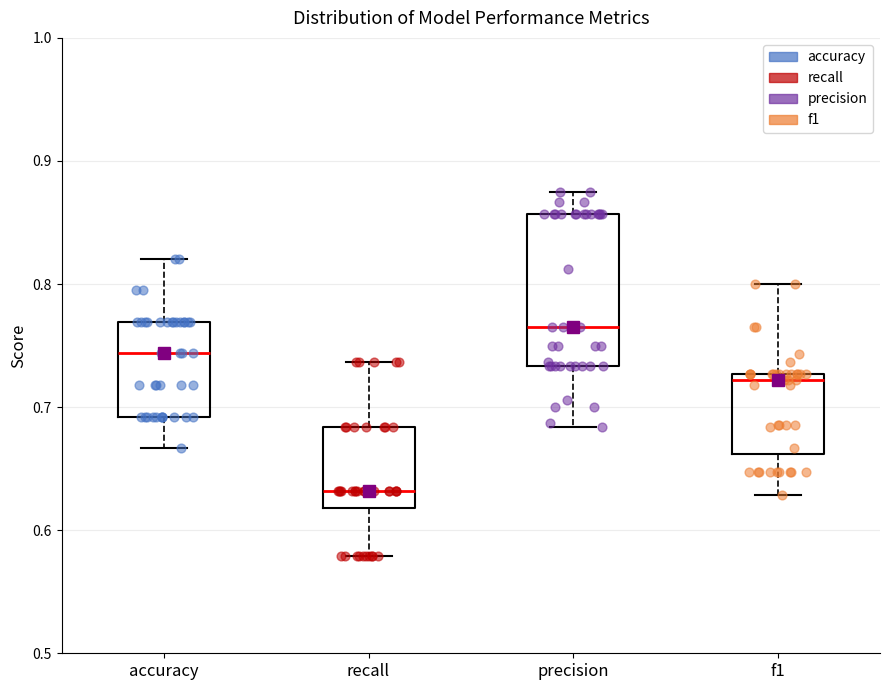

Which box's median line is the highest?

precision